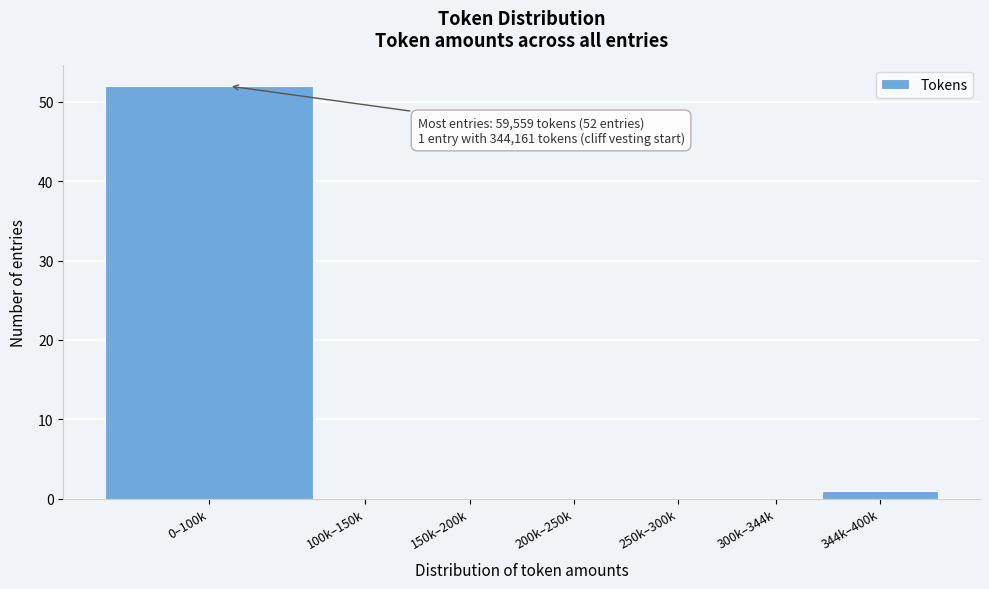

Reading right to left, transcribe all the data shown in this chart.

344k–400k=1	300k–344k=0	250k–300k=0	200k–250k=0	150k–200k=0	100k–150k=0	0–100k=52